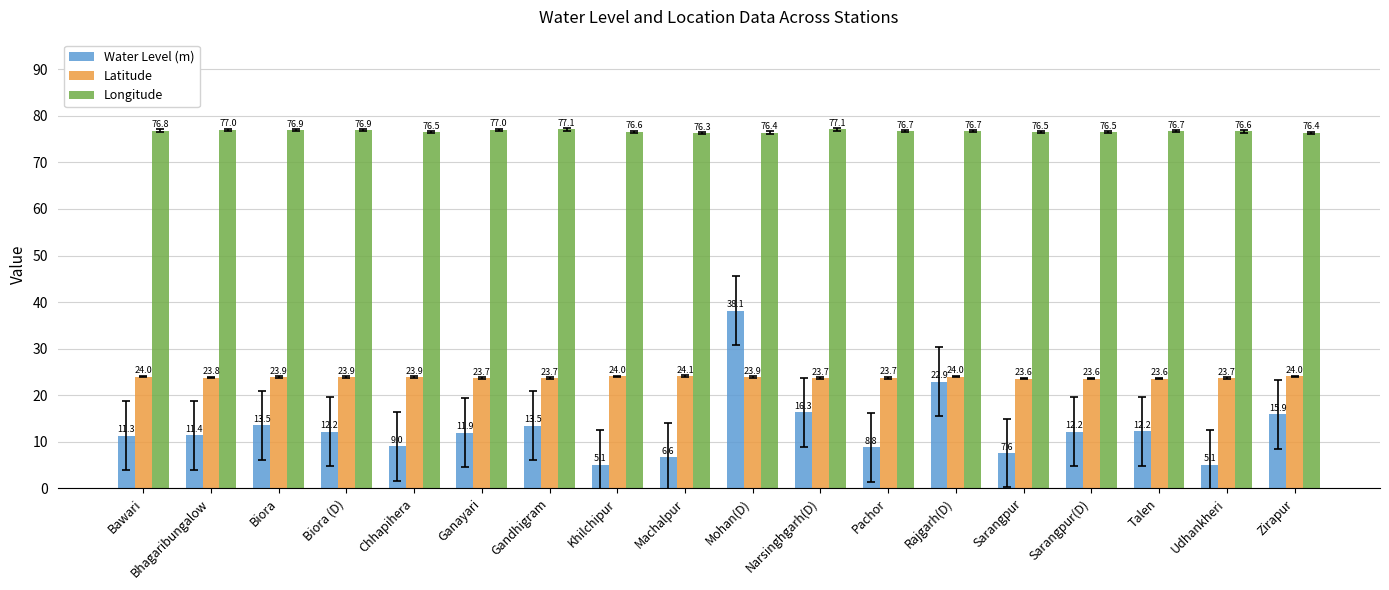

At Talen, list the series in order from smallest to largest.

Water Level (m), Latitude, Longitude